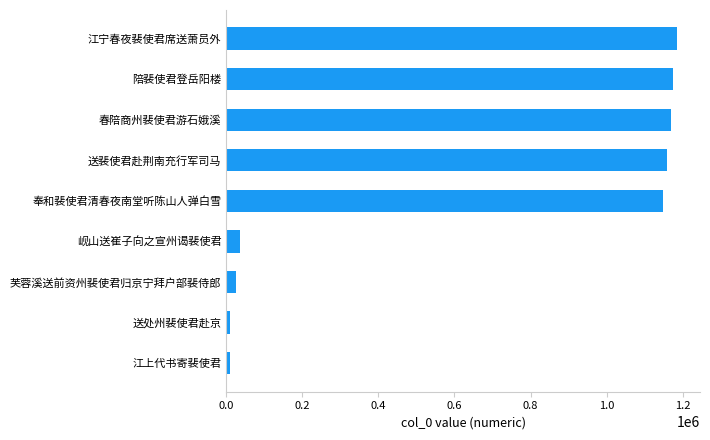

Between 江宁春夜裴使君席送萧员外 and 岘山送崔子向之宣州谒裴使君, which is larger?

江宁春夜裴使君席送萧员外